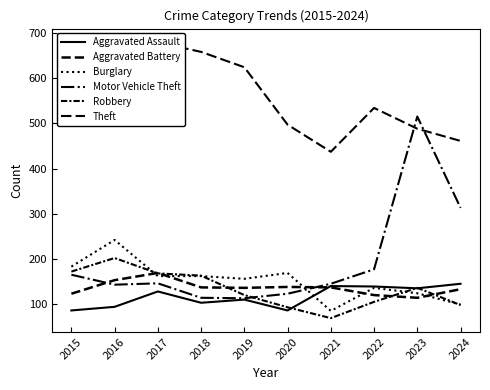

What is the highest value of the Theft series?

679